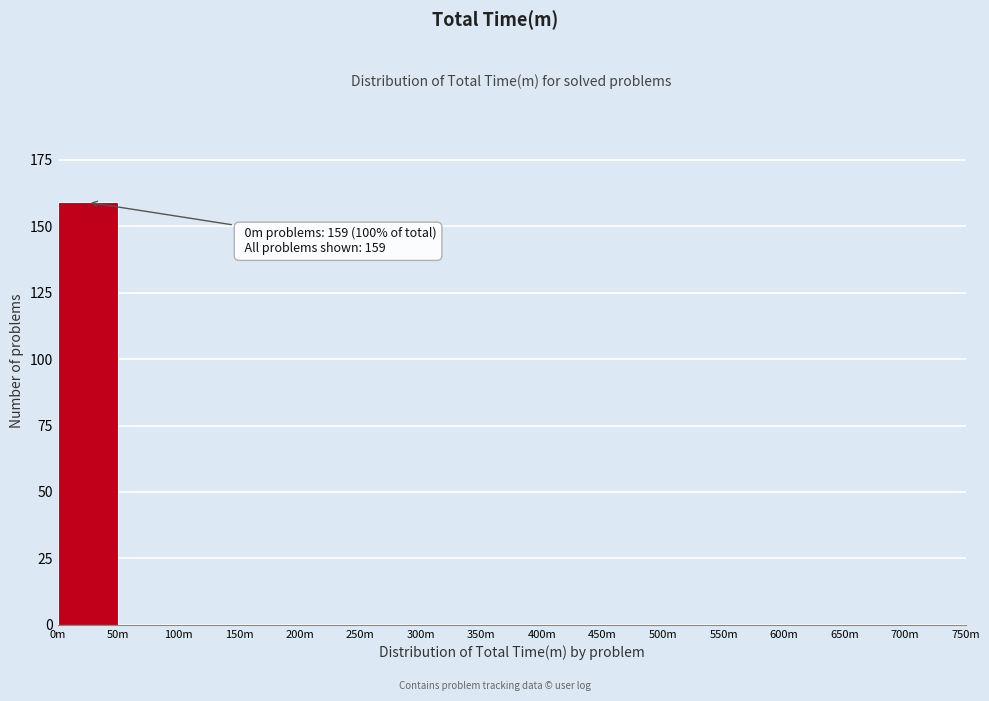

Reading right to left, list all the values displayed in this chart.

700m=0	650m=0	600m=0	550m=0	500m=0	450m=0	400m=0	350m=0	300m=0	250m=0	200m=0	150m=0	100m=0	50m=0	0m=159